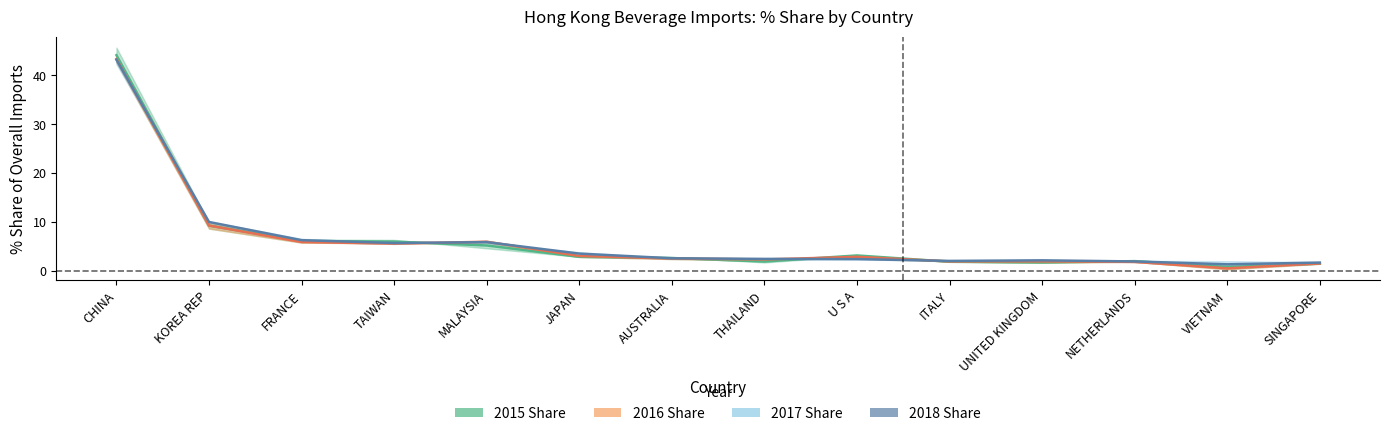

List the labels in order of value, smallest first.

VIETNAM, SINGAPORE, UNITED KINGDOM, ITALY, THAILAND, NETHERLANDS, AUSTRALIA, JAPAN, U S A, MALAYSIA, TAIWAN, FRANCE, KOREA REP, CHINA